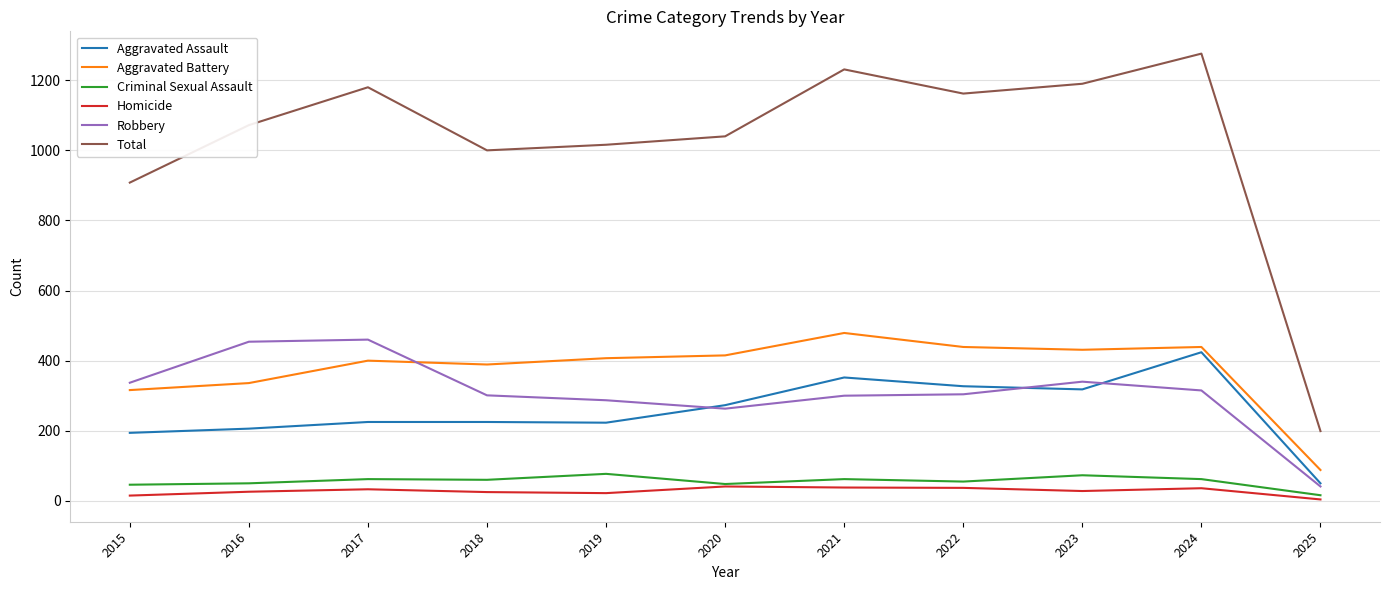

What is the difference between the highest and lowest values at 2022?

1125